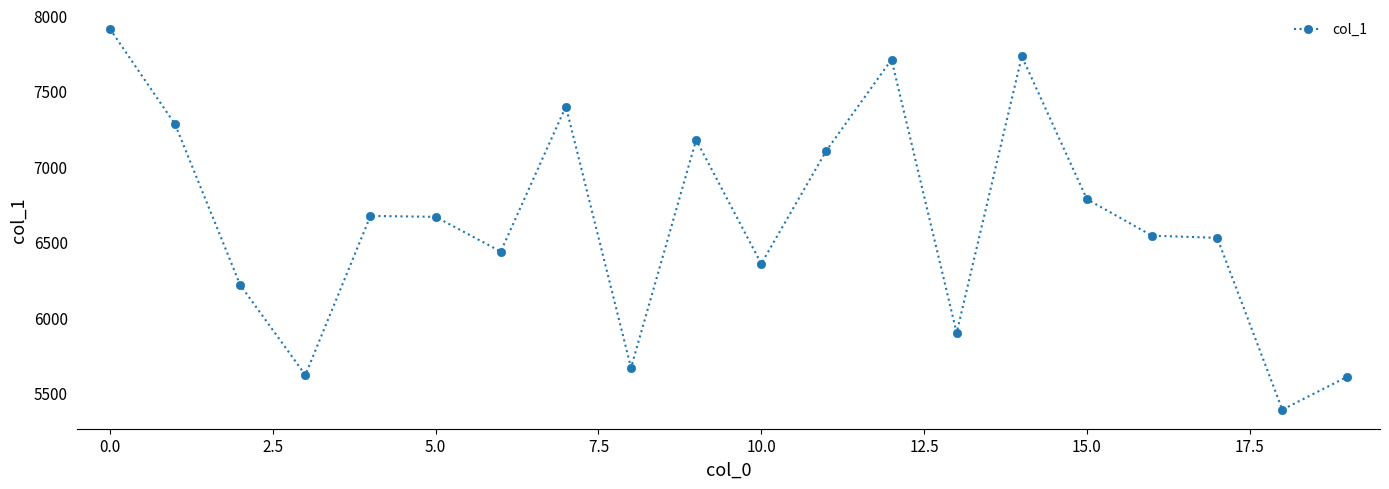

Does the chart display data point markers on the line(s)?

Yes